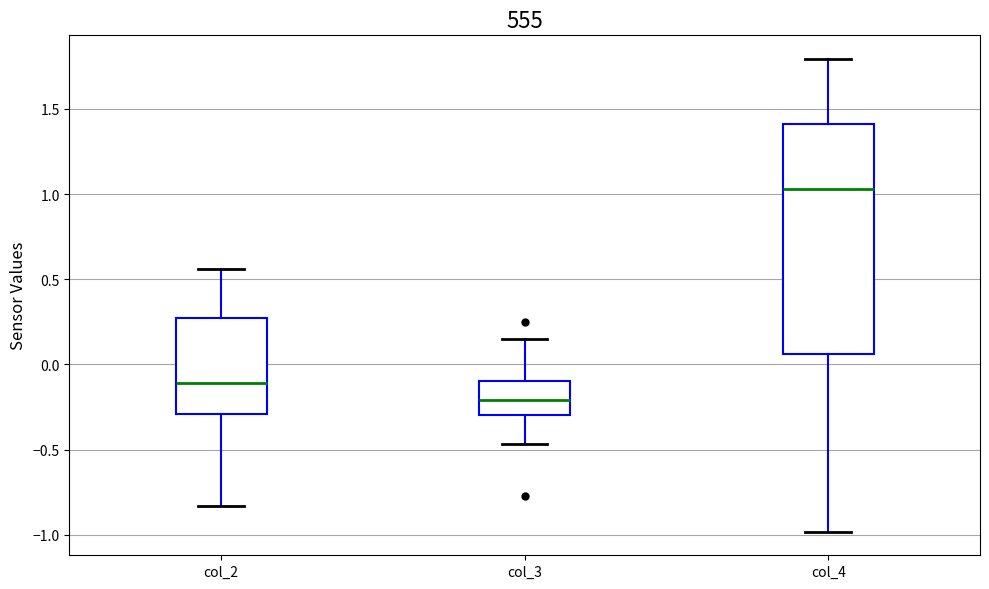

Reading left to right, transcribe this box plot: for each box, give where its median line is, the range the box spans, and where its two whiskers end, as read against the y-axis. The values are not printed on the chart, so give them approximately, as read against the axis.

col_2: median -0.10, box -0.30 to 0.25, whiskers -0.85 to 0.55
col_3: median -0.20, box -0.30 to -0.10, whiskers -0.45 to 0.15
col_4: median 1.05, box 0.05 to 1.40, whiskers -1.00 to 1.80